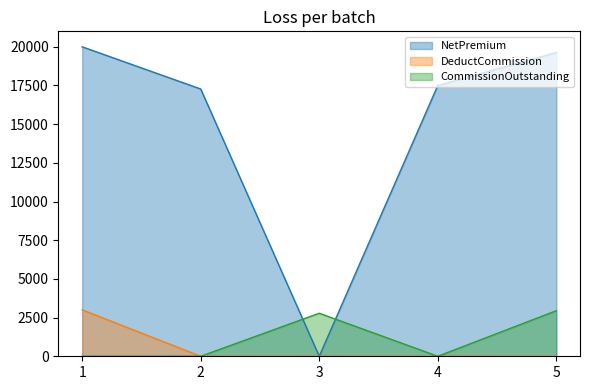

At how many categories does at least one series exceed 7083?

4